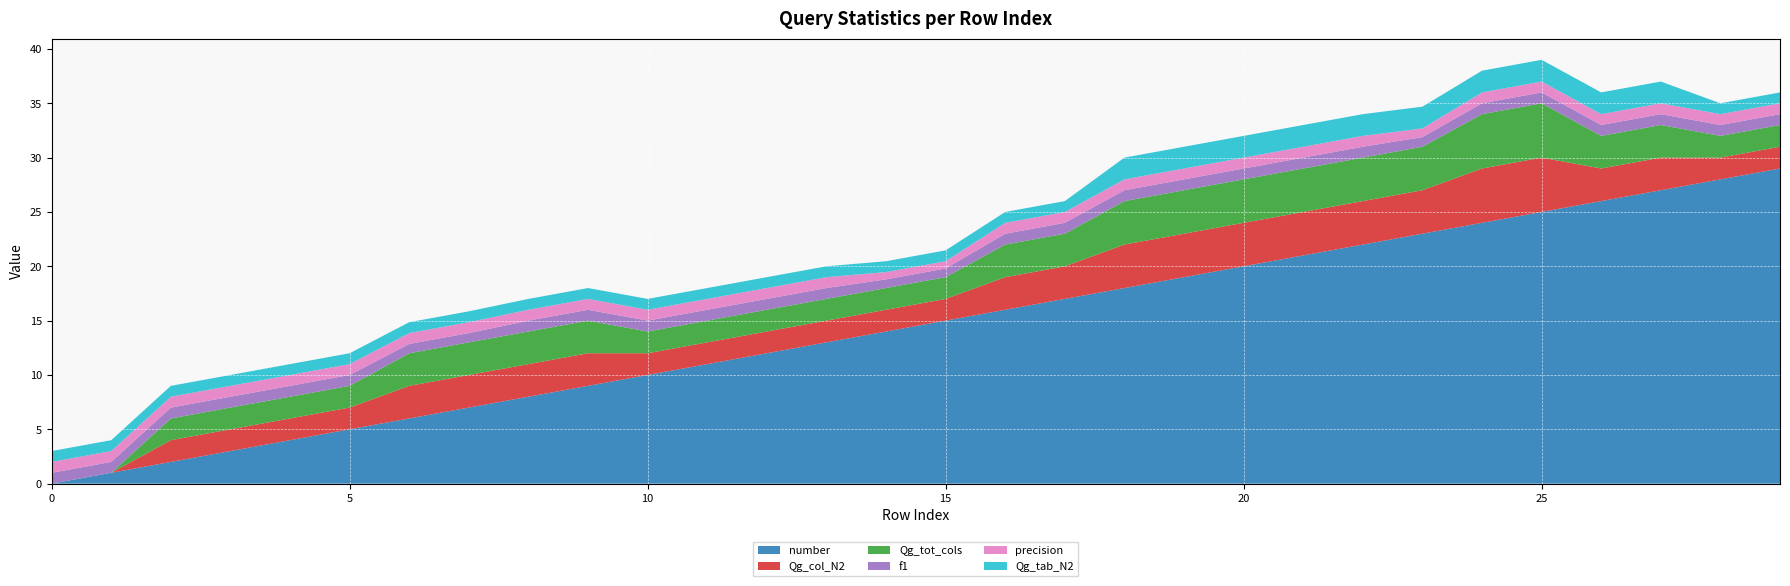

Reading left to right, extract all data points from this chart.

number: 0.0	1.0	2.0	3.0	4.0	5.0	6.0	7.0	8.0	9.0	10.0	11.0	12.0	13.0	14.0	15.0	16.0	17.0	18.0	19.0	20.0	21.0	22.0	23.0	24.0	25.0	26.0	27.0	28.0	29.0
Qg_col_N2: 0.0	0.0	2.0	2.0	2.0	2.0	3.0	3.0	3.0	3.0	2.0	2.0	2.0	2.0	2.0	2.0	3.0	3.0	4.0	4.0	4.0	4.0	4.0	4.0	5.0	5.0	3.0	3.0	2.0	2.0
Qg_tot_cols: 0.0	0.0	2.0	2.0	2.0	2.0	3.0	3.0	3.0	3.0	2.0	2.0	2.0	2.0	2.0	2.0	3.0	3.0	4.0	4.0	4.0	4.0	4.0	4.0	5.0	5.0	3.0	3.0	2.0	2.0
f1: 1.0	1.0	1.0	1.0	1.0	1.0	0.9	0.9	1.0	1.0	1.0	1.0	1.0	1.0	0.8	0.8	1.0	1.0	1.0	1.0	1.0	1.0	1.0	0.9	1.0	1.0	1.0	1.0	1.0	1.0
precision: 1.0	1.0	1.0	1.0	1.0	1.0	1.0	1.0	1.0	1.0	1.0	1.0	1.0	1.0	0.7	0.7	1.0	1.0	1.0	1.0	1.0	1.0	1.0	0.8	1.0	1.0	1.0	1.0	1.0	1.0
Qg_tab_N2: 1.0	1.0	1.0	1.0	1.0	1.0	1.0	1.0	1.0	1.0	1.0	1.0	1.0	1.0	1.0	1.0	1.0	1.0	2.0	2.0	2.0	2.0	2.0	2.0	2.0	2.0	2.0	2.0	1.0	1.0